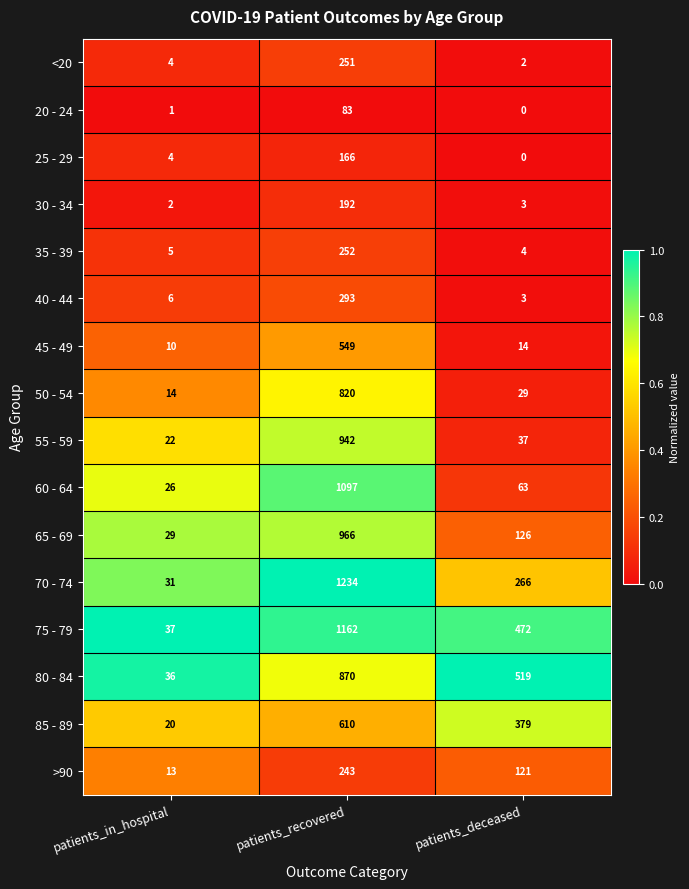

How many data points does each series have?

3